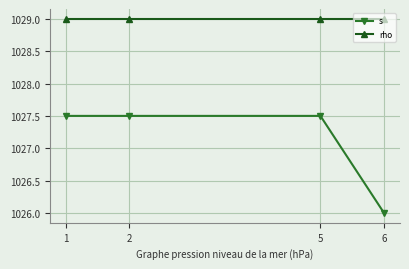

Reading right to left, list all the values displayed in this chart.

s: 6=1026.0	5=1027.5	2=1027.5	1=1027.5
rho: 6=1029.0	5=1029.0	2=1029.0	1=1029.0